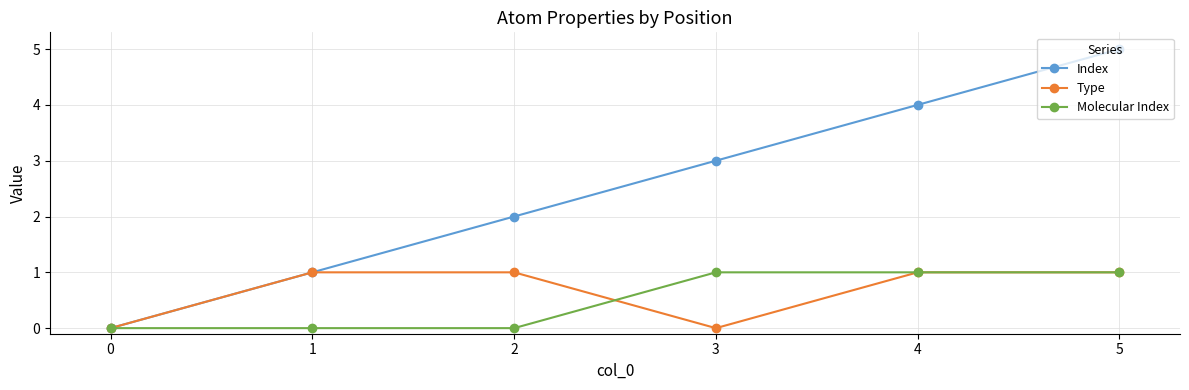

What is the difference between the highest and lowest values at 3?

3